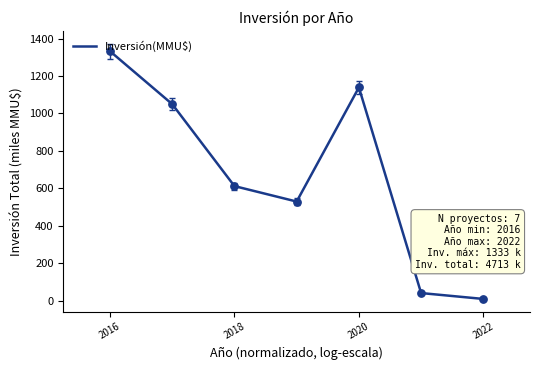

True or false: there are more than 2 points higher than both neighbors.

False